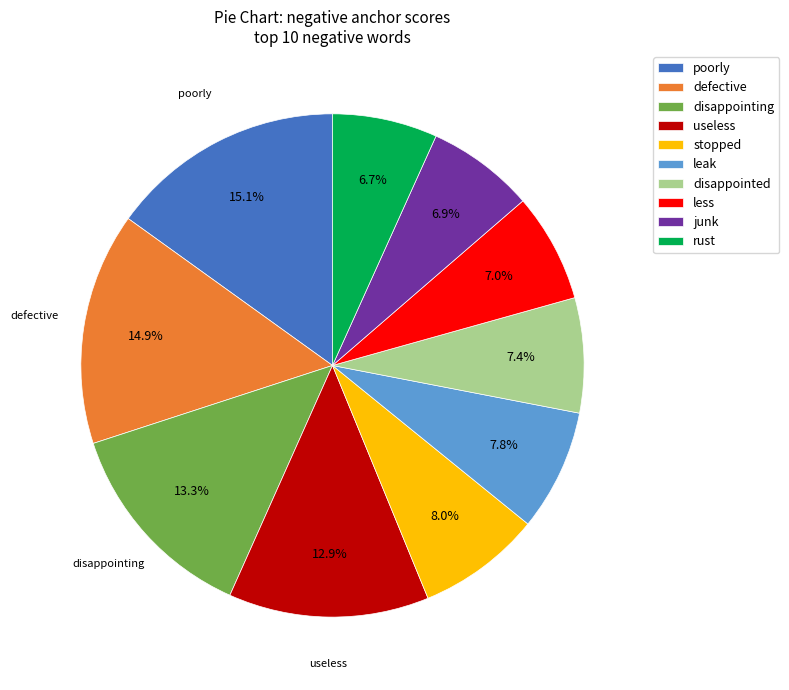

Does less represent more than half of the total?

No